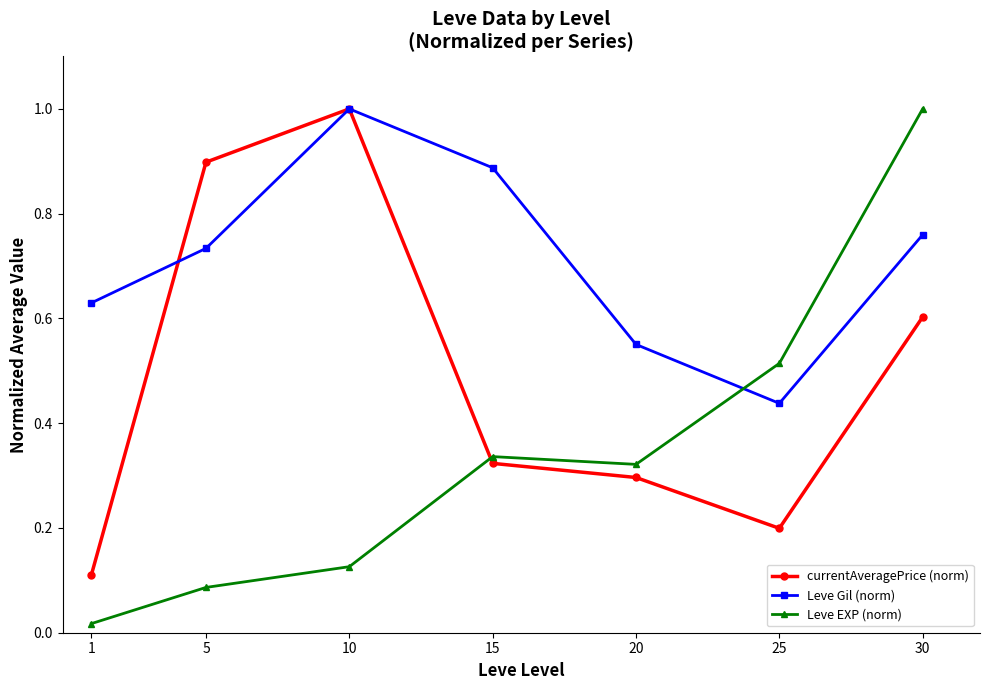

At 5, list the series in order from largest to smallest.

currentAveragePrice (norm), Leve Gil (norm), Leve EXP (norm)